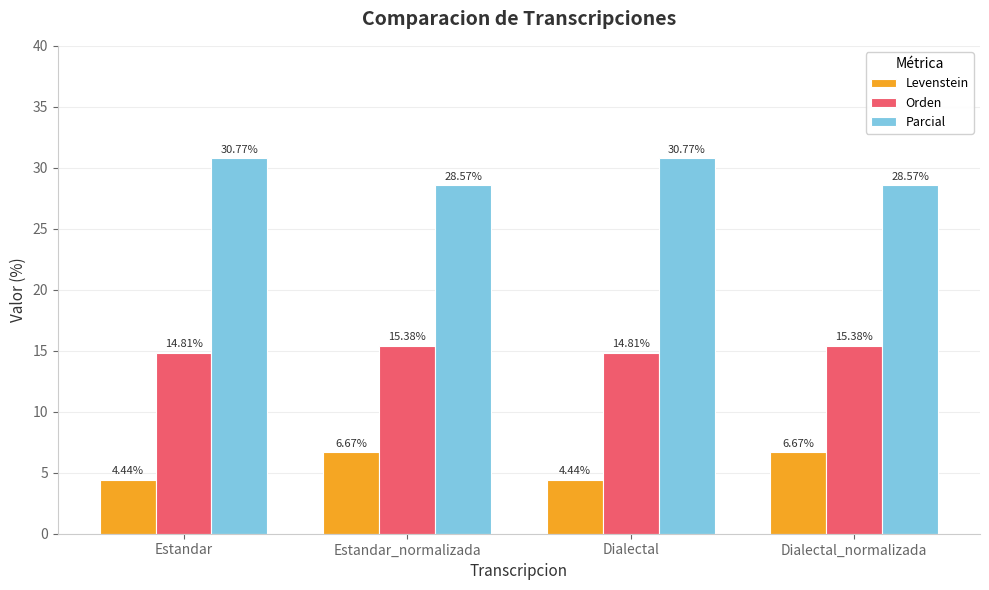

The Parcial series shows 28.6 at Dialectal_normalizada. True or false?

True